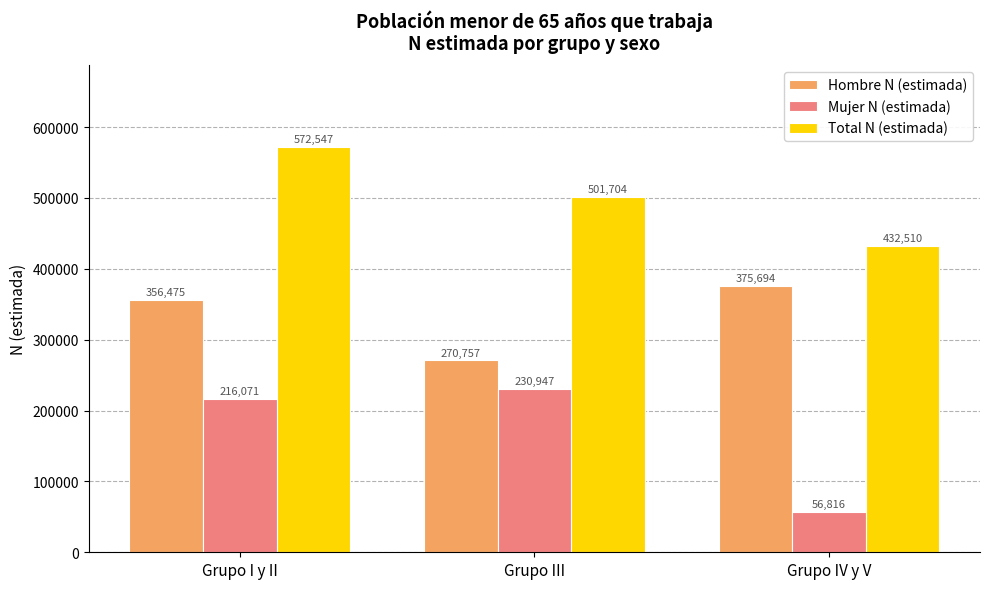

Reading left to right, extract all data points from this chart.

Hombre N (estimada): 356475	270757	375694
Mujer N (estimada): 216071	230947	56816
Total N (estimada): 572547	501704	432510